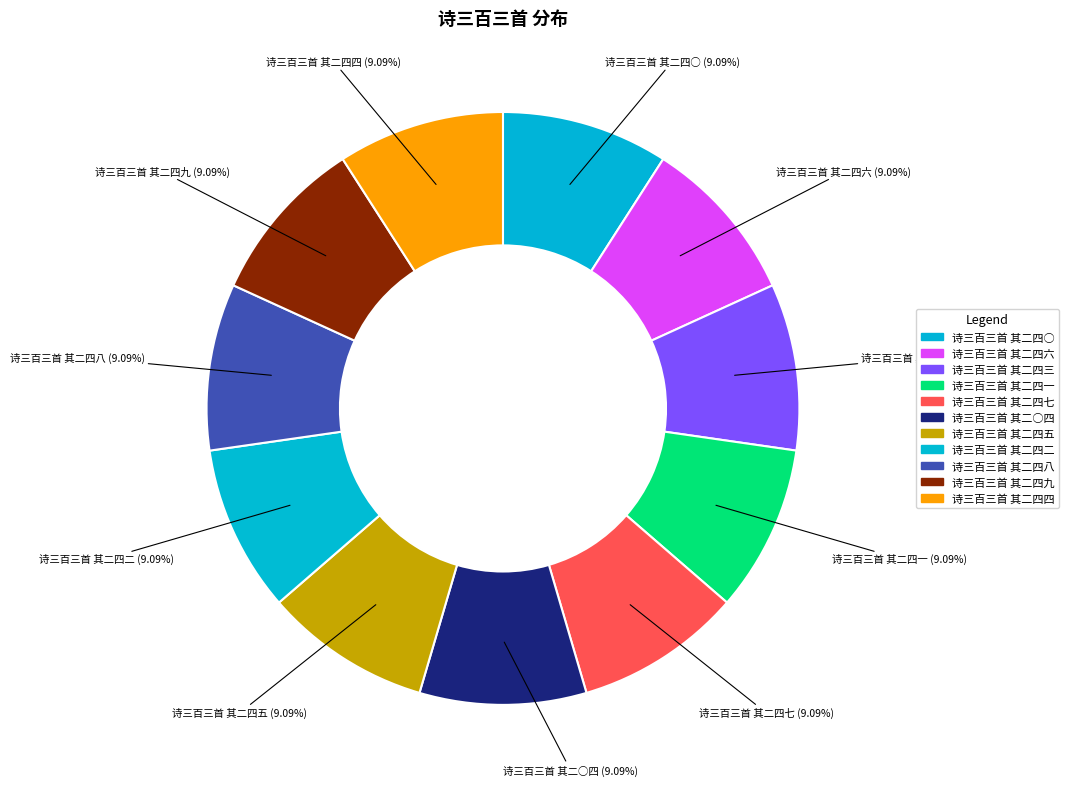

How many slices are in this pie chart?

11